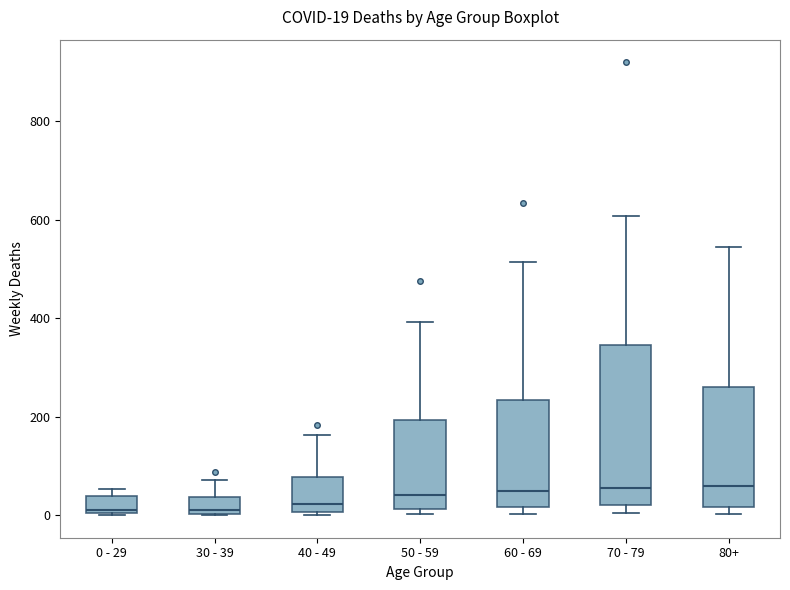

Comparing the boxes themselves (not the whiskers), which one is the tallest?

70 - 79